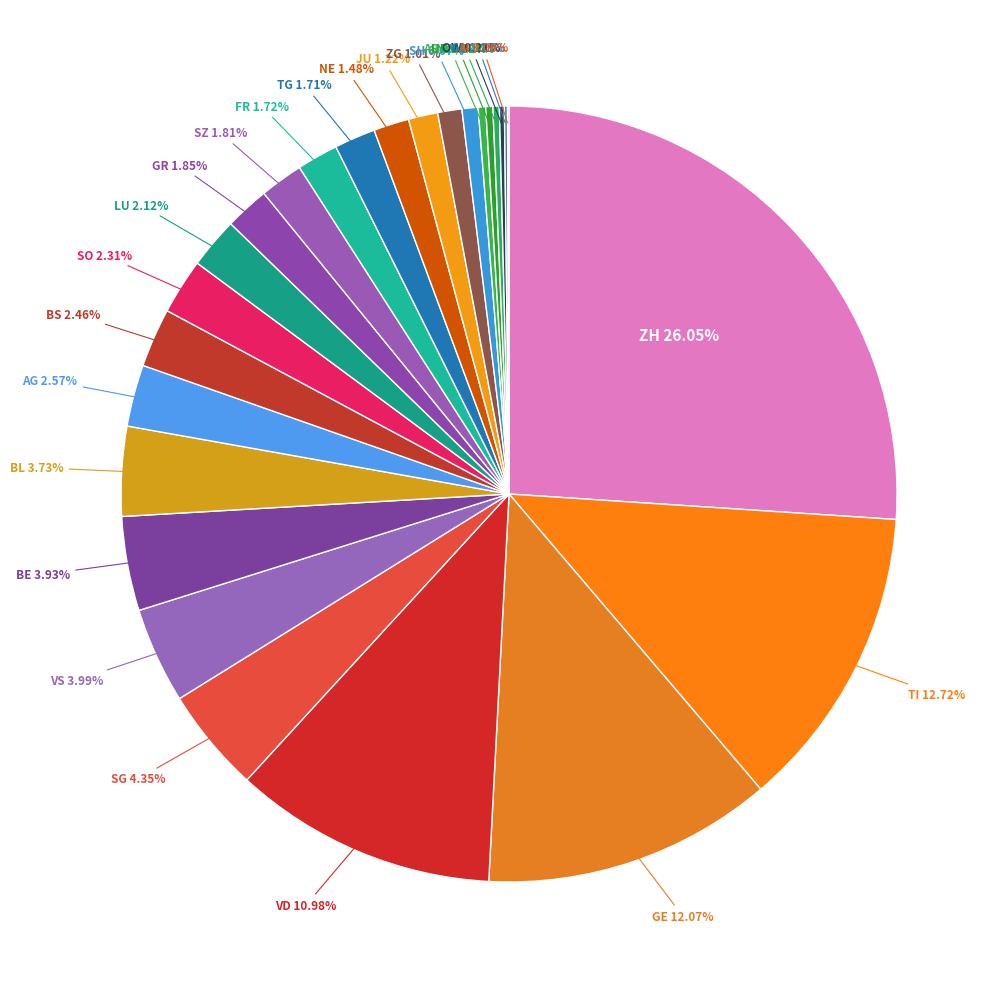

What is the largest slice in the pie chart?

ZH